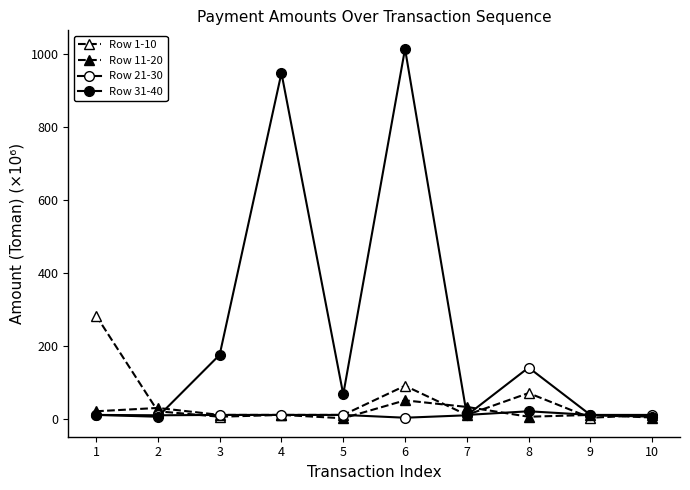

At which label does Row 1-10 reach its minimum?

9